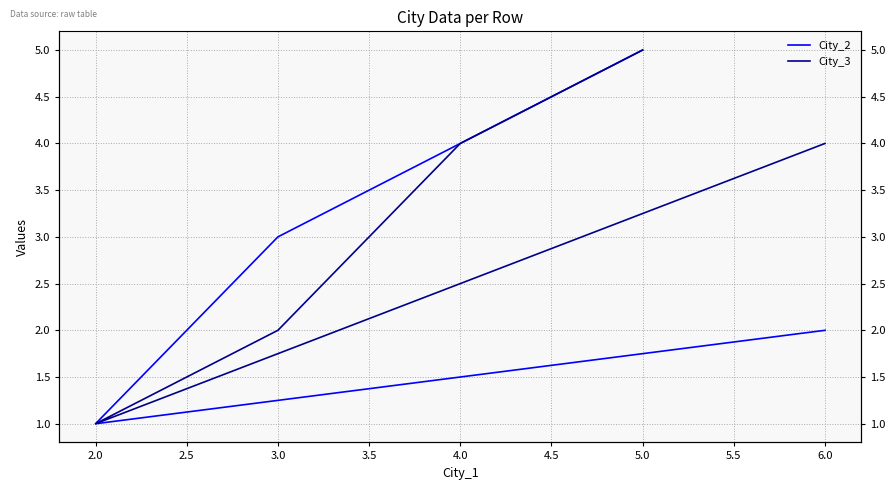

Which has a higher value, 3.0 or 2.0?

3.0